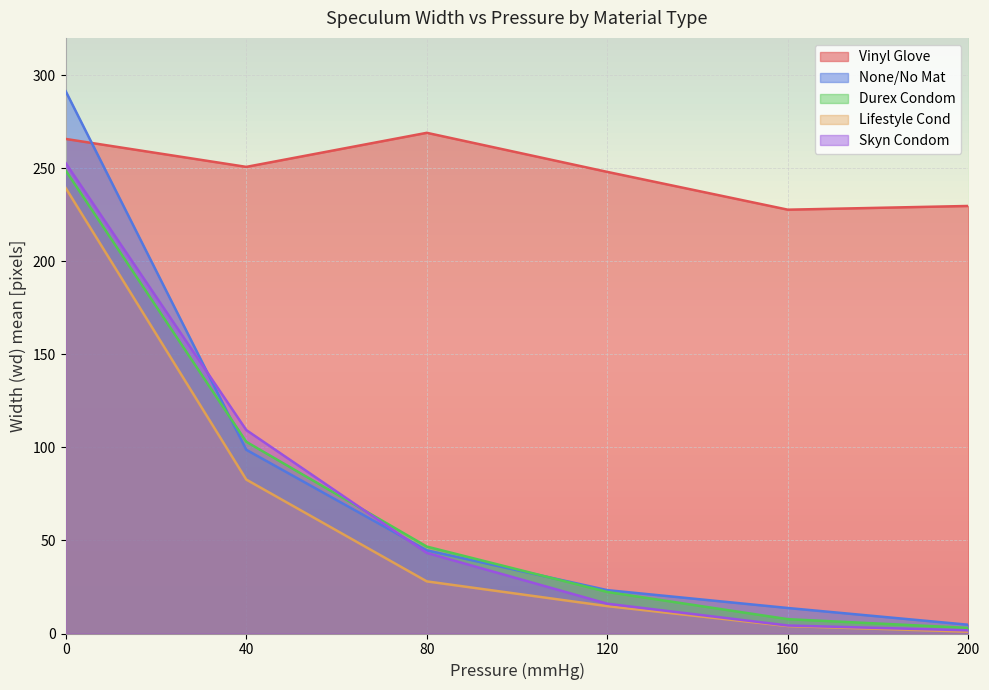

At which label is None/No Mat closest to 148?

40